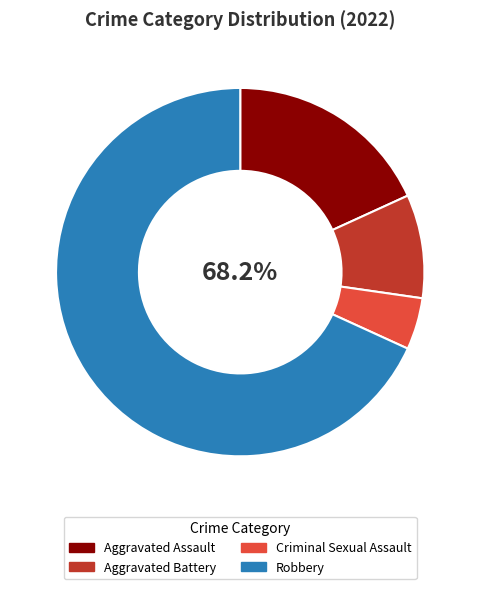

What percentage is the Robbery slice, to the nearest percent?

68%